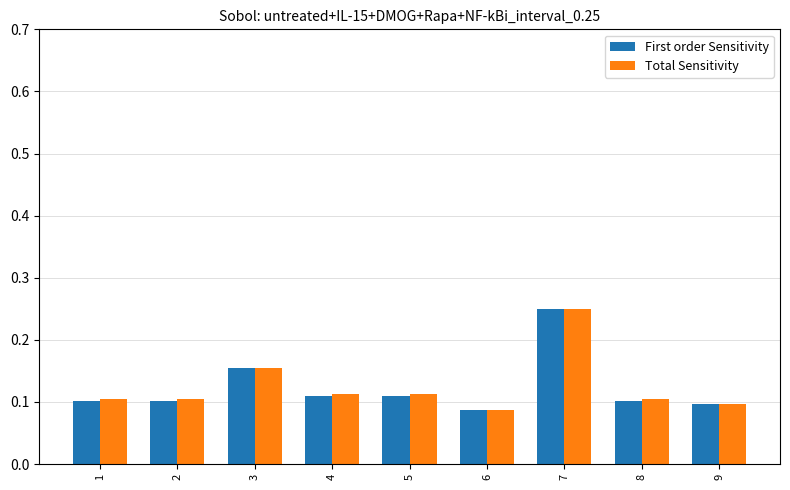

What is the total value across all series at 3?

0.3